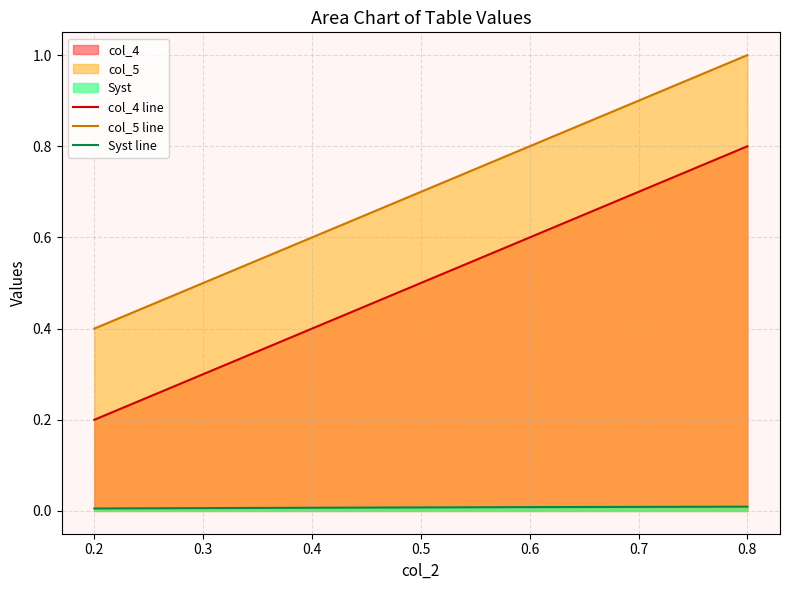

Rank the series at 0.2 from lowest to highest value.

Syst line, col_4 line, col_5 line